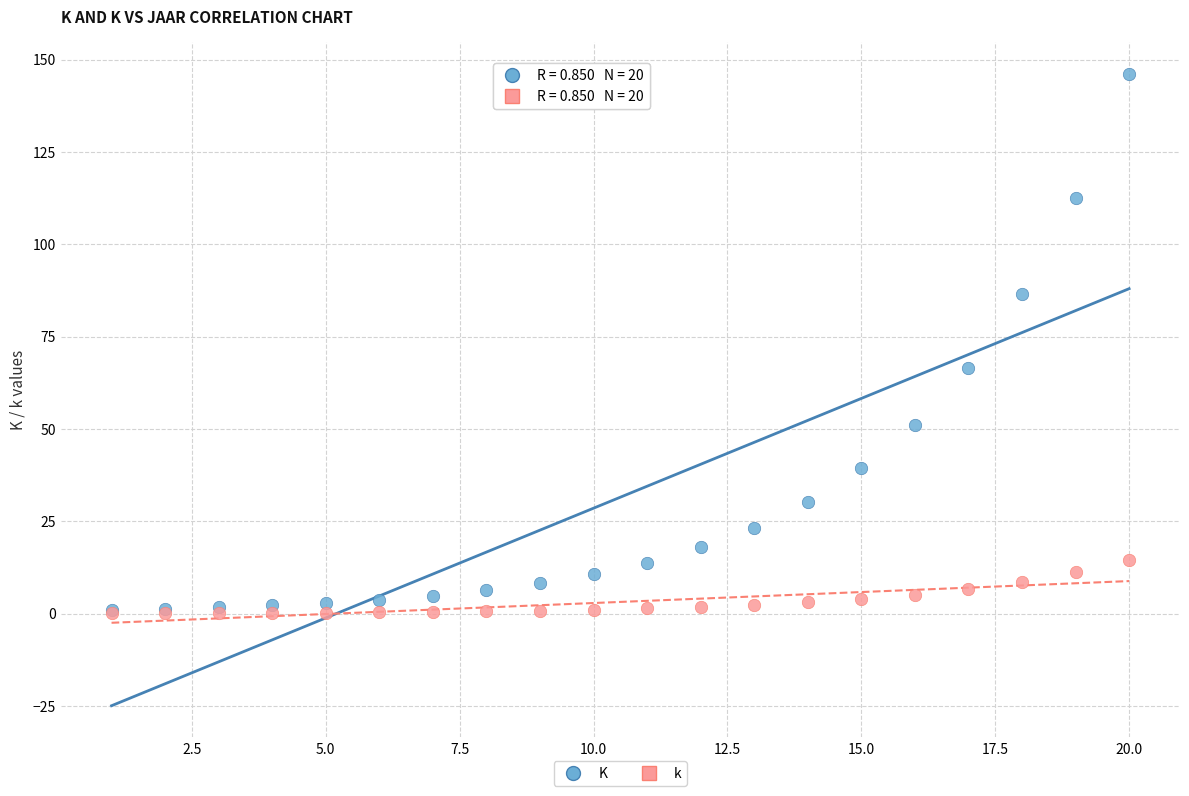

In the K series, what Y value is closest to 73?

66.5